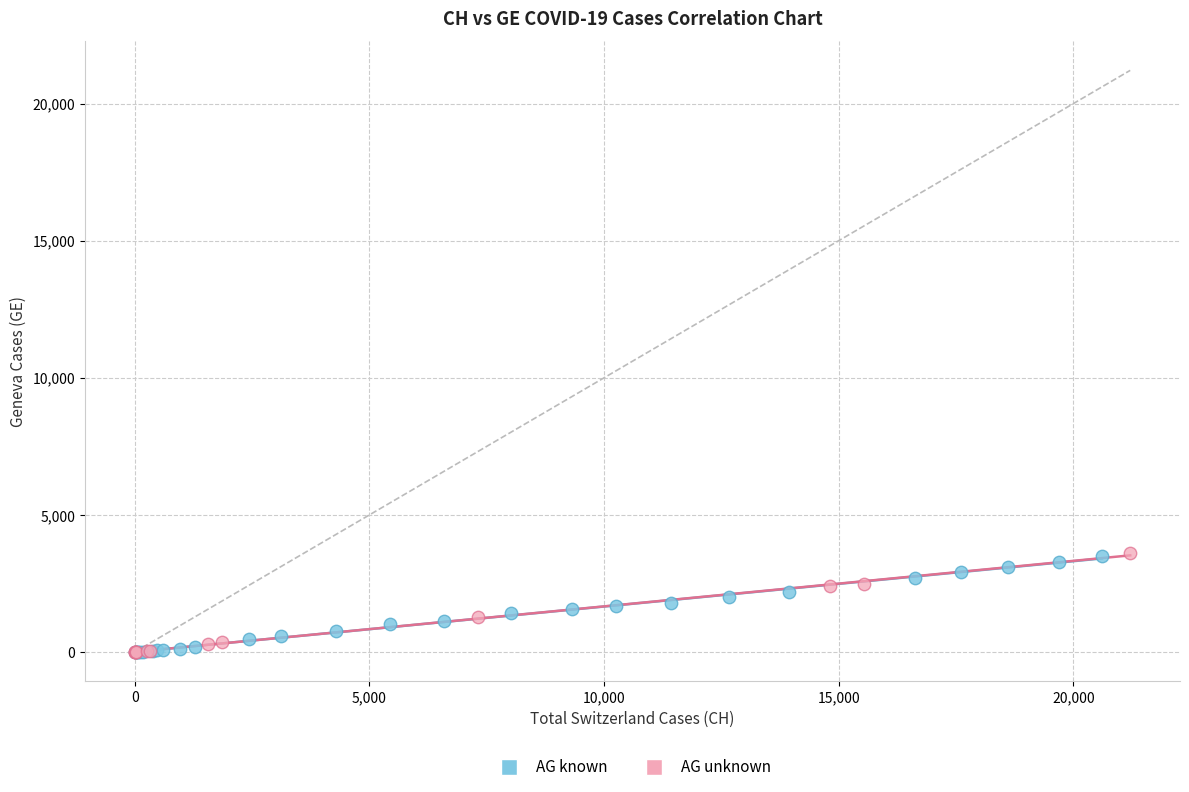

What are all the series names shown in the legend?

AG known, AG unknown